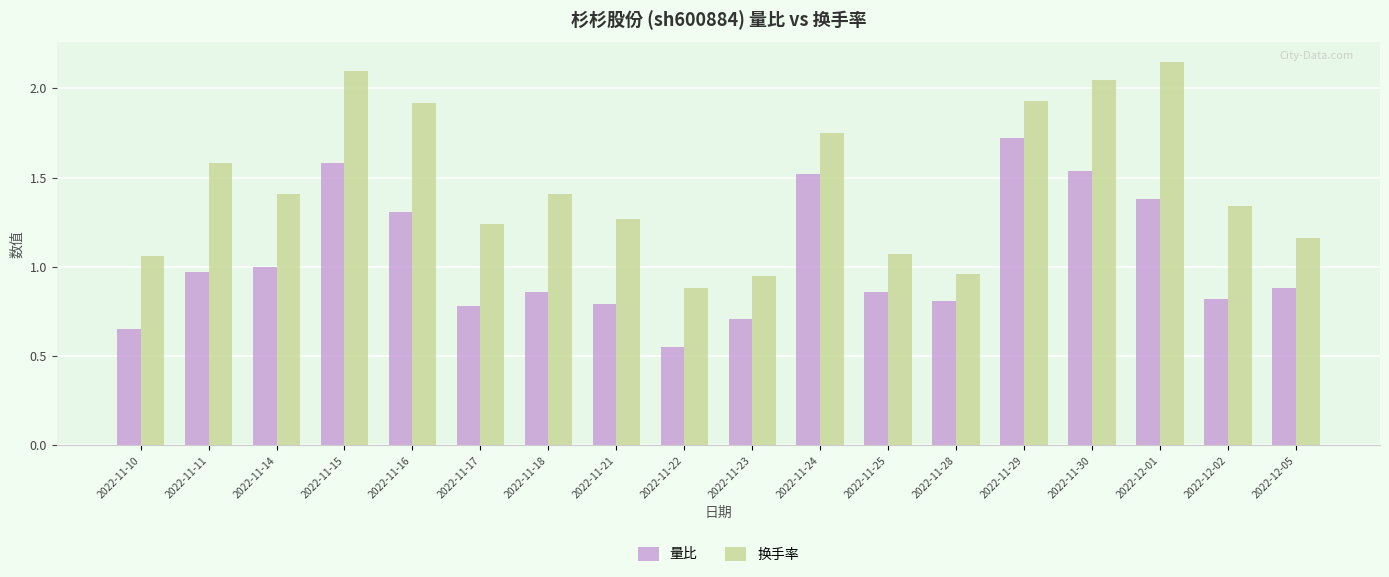

Count the number of categories in the chart.

18